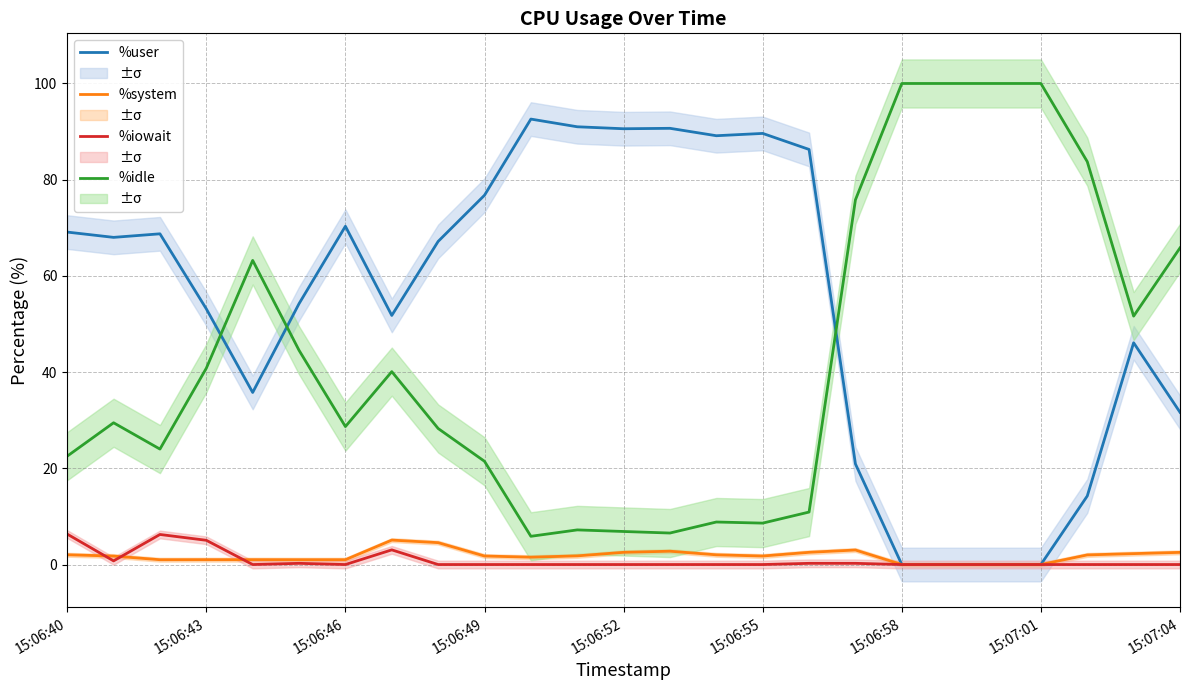

What position from the right is 16?

9